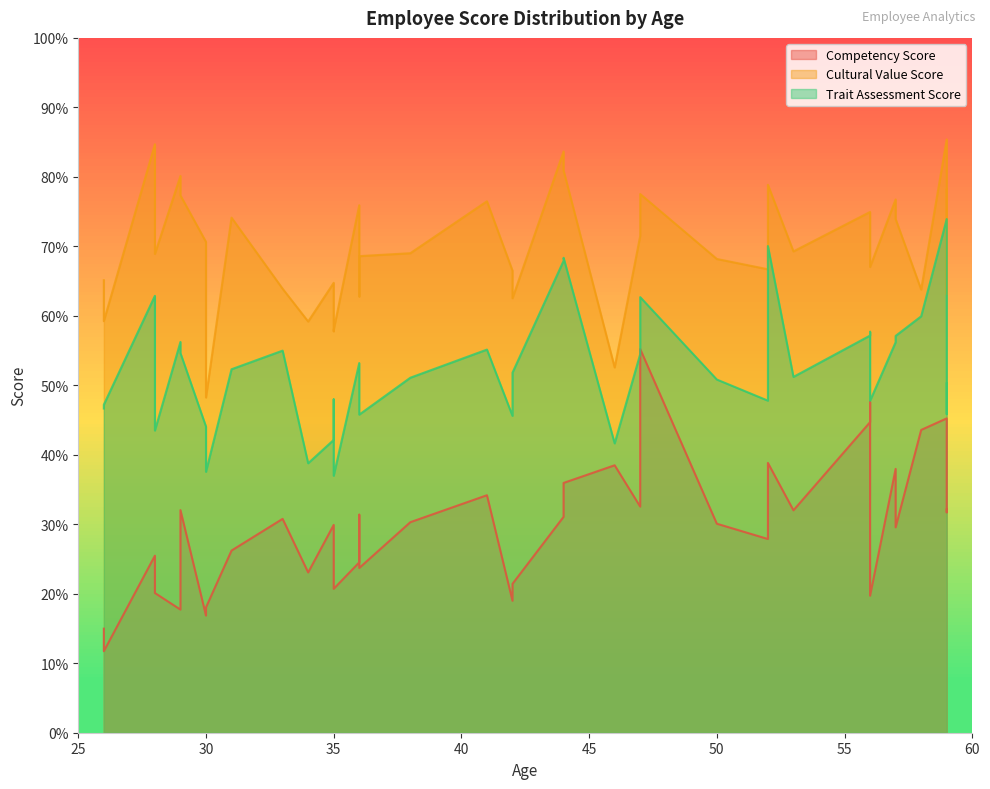

Reading right to left, transcribe all the data shown in this chart.

Competency Score: 52=27.9	46=38.5	57=38.0	35=28.5	58=43.6	36=23.7	28=20.1	44=31.1	42=21.4	57=29.6	35=29.9	38=30.3	47=55.2	47=32.5	56=47.6	44=36.0	29=17.7	59=31.7	52=38.8	59=45.2	26=11.7	50=30.1	30=18.0	34=23.1	31=26.2	28=25.5	36=24.5	56=19.7	36=31.4	26=15.0	30=16.9	29=32.0	56=44.7	53=32.0	59=32.1	42=19.0	35=20.7	33=30.8	41=34.2
Cultural Value Score: 52=66.7	46=52.6	57=76.8	35=57.8	58=63.8	36=68.6	28=68.9	44=83.7	42=62.5	57=73.9	35=64.8	38=69.0	47=77.5	47=71.5	56=73.3	44=80.9	29=80.1	59=63.1	52=78.9	59=85.4	26=59.2	50=68.2	30=48.2	34=59.2	31=74.1	28=84.7	36=75.9	56=67.0	36=62.8	26=65.1	30=70.6	29=77.3	56=75.0	53=69.3	59=78.2	42=66.5	35=58.0	33=63.9	41=76.5
Trait Assessment Score: 52=47.8	46=41.6	57=56.2	35=48.0	58=59.9	36=45.8	28=43.5	44=67.9	42=51.8	57=57.1	35=42.1	38=51.1	47=62.7	47=54.5	56=57.7	44=68.3	29=56.2	59=45.9	52=70.0	59=73.9	26=47.2	50=50.8	30=37.5	34=38.8	31=52.3	28=62.9	36=53.2	56=47.8	36=51.0	26=46.7	30=44.1	29=54.6	56=57.2	53=51.2	59=50.3	42=45.6	35=37.0	33=55.0	41=55.1